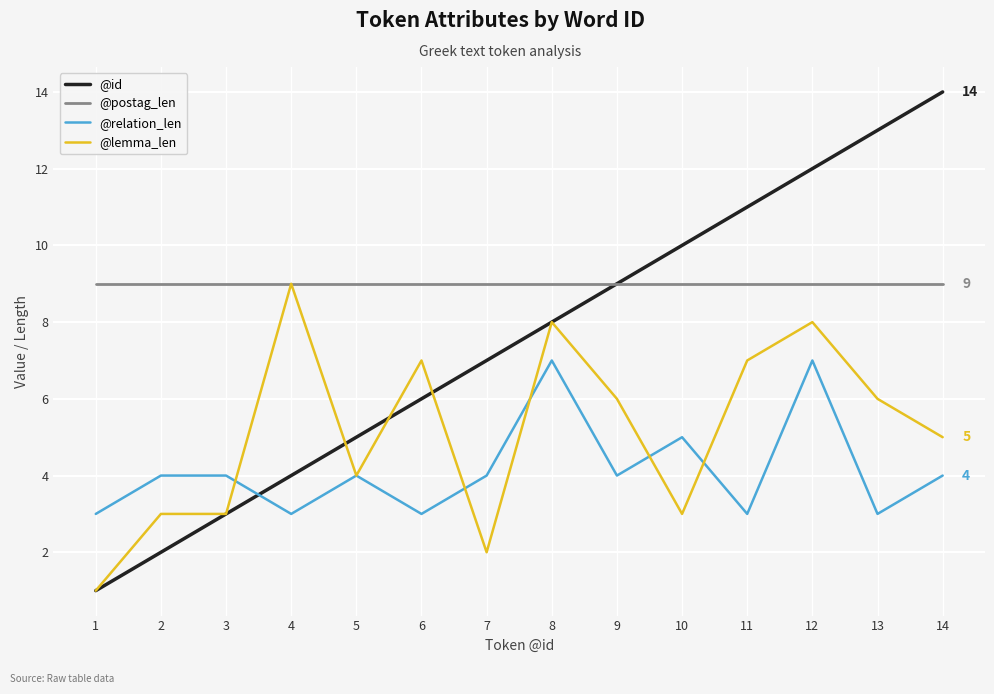

Reading left to right, list all the values displayed in this chart.

@id: 1=1	2=2	3=3	4=4	5=5	6=6	7=7	8=8	9=9	10=10	11=11	12=12	13=13	14=14
@postag_len: 1=9	2=9	3=9	4=9	5=9	6=9	7=9	8=9	9=9	10=9	11=9	12=9	13=9	14=9
@relation_len: 1=3	2=4	3=4	4=3	5=4	6=3	7=4	8=7	9=4	10=5	11=3	12=7	13=3	14=4
@lemma_len: 1=1	2=3	3=3	4=9	5=4	6=7	7=2	8=8	9=6	10=3	11=7	12=8	13=6	14=5